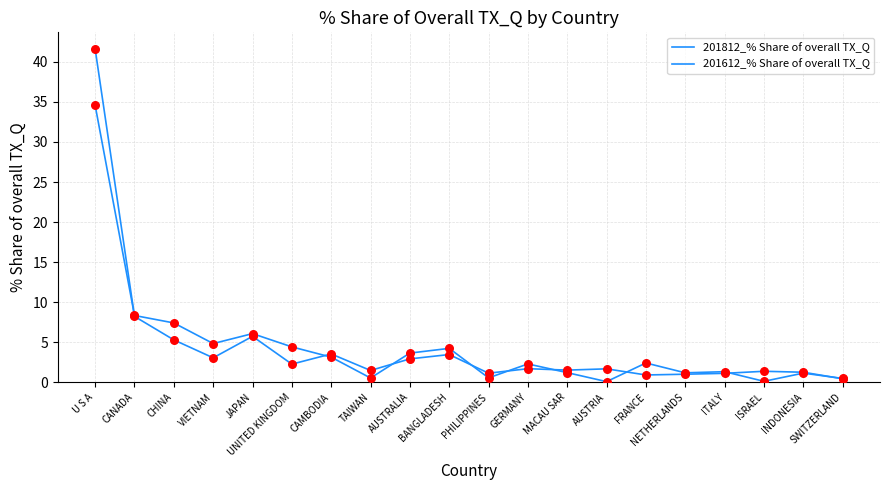

What is the total value across all series at FRANCE?

3.3